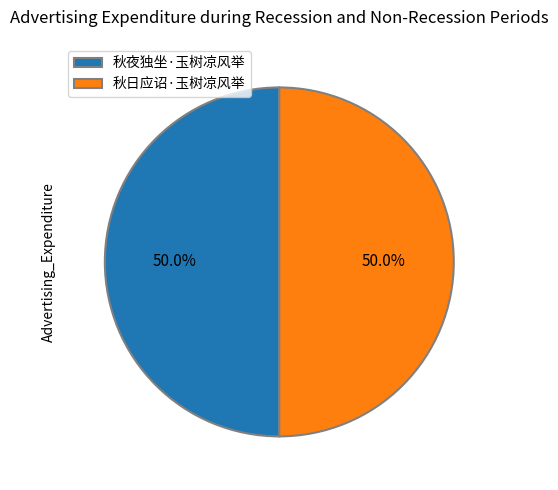

Count the number of slices in the pie.

2